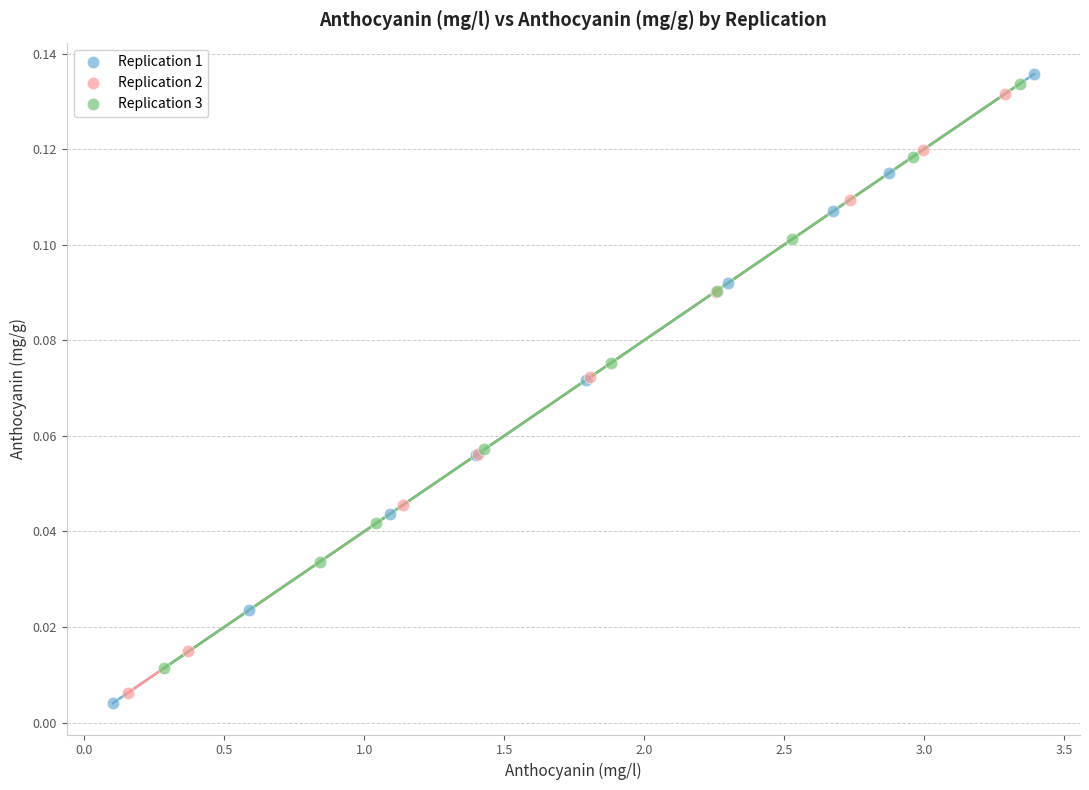

Which series has the widest spread of Y values?

Replication 1